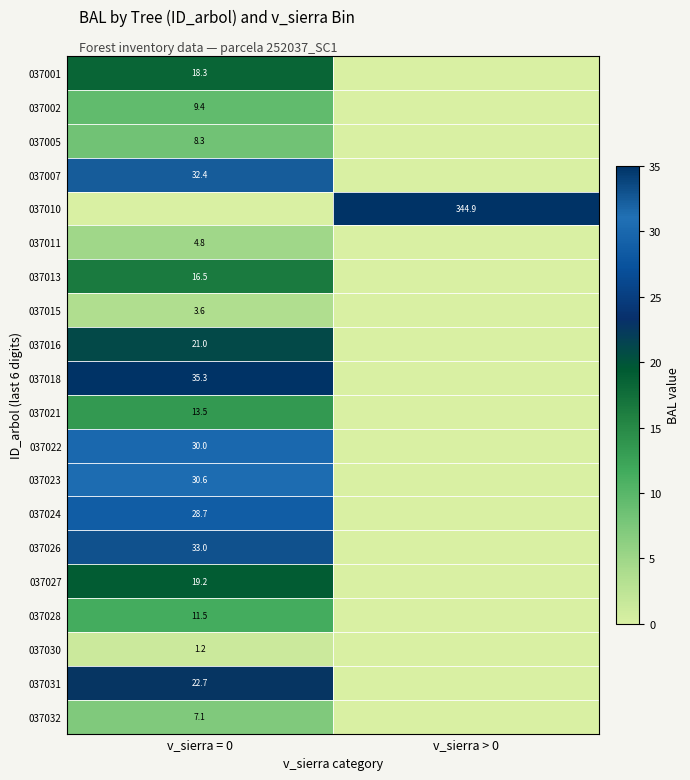

The 037026 series shows 7.0 at v_sierra = 0. True or false?

False